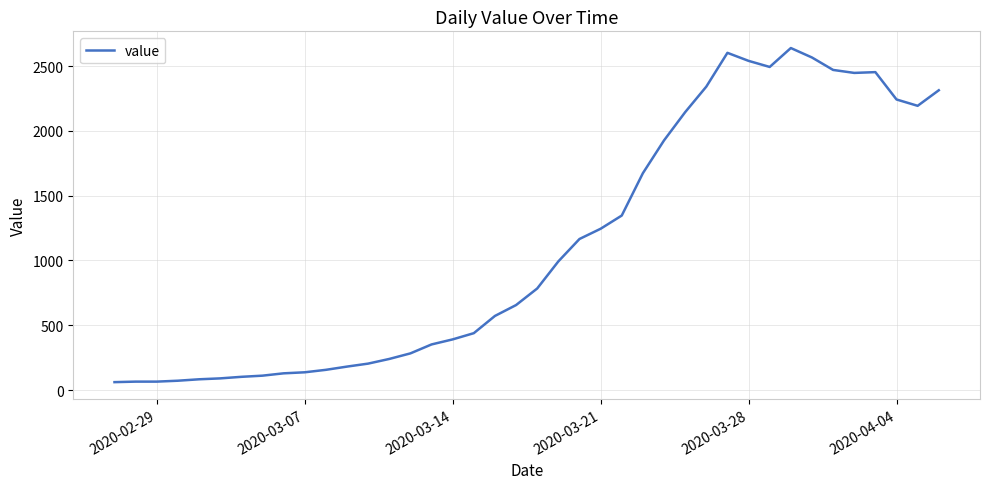

Is this an area chart (filled region under the line)?

No